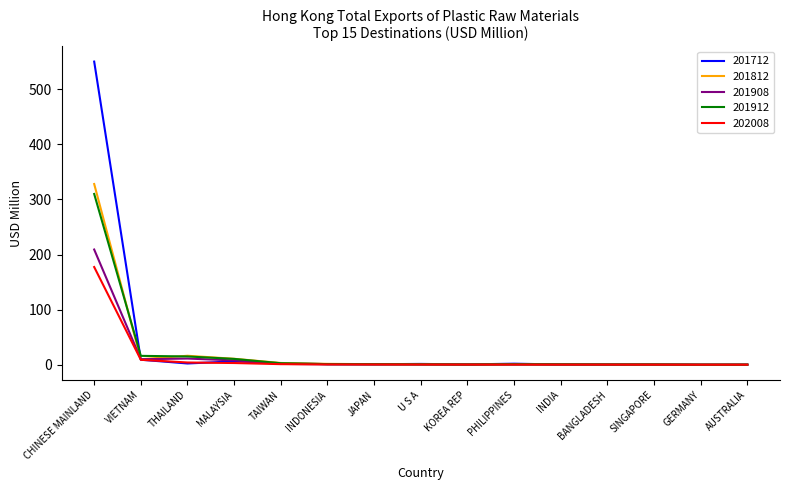

List the series in order of their peak value, highest first.

201712, 201812, 201912, 201908, 202008